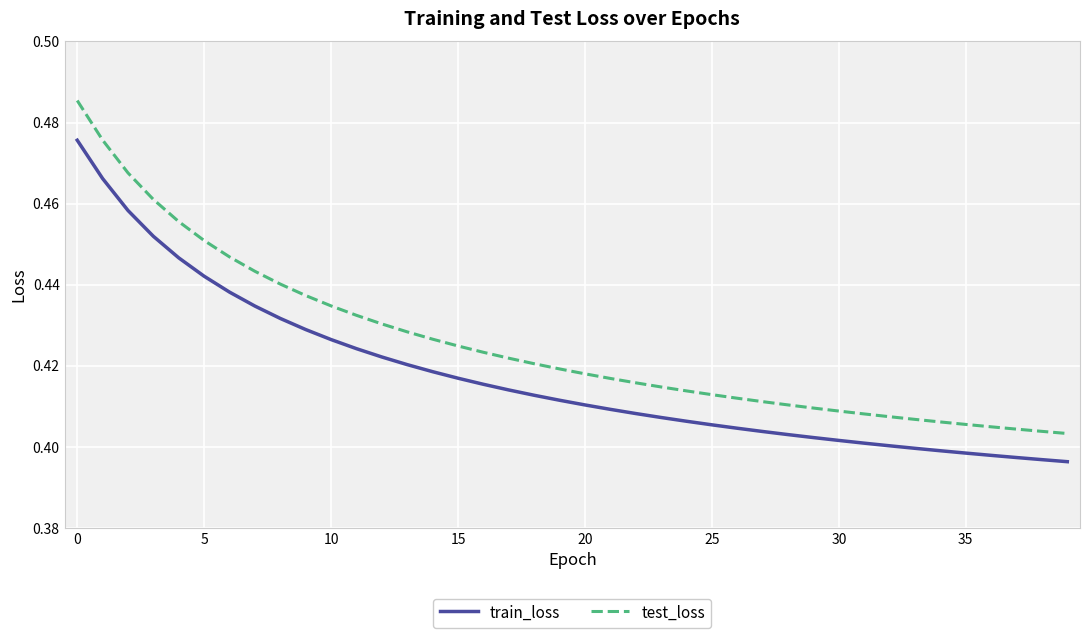

True or false: test_loss and train_loss intersect in this chart.

False